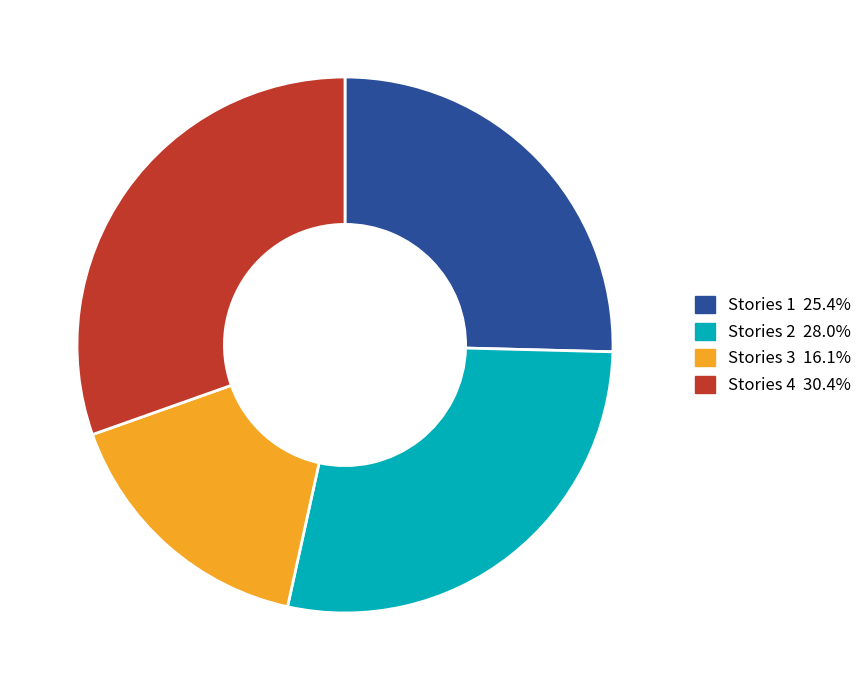

Does Stories 4 30.4% represent more than half of the total?

No